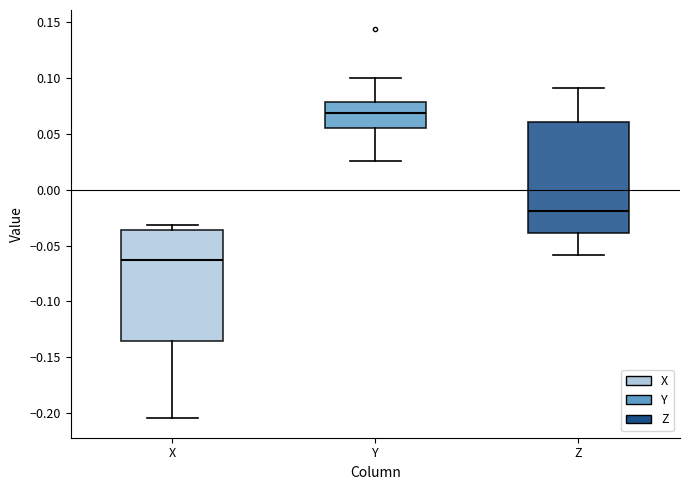

Where does the lower whisker of the box for X end on the y-axis? The values are not printed on the chart, so give them approximately, as read against the axis.

-0.205